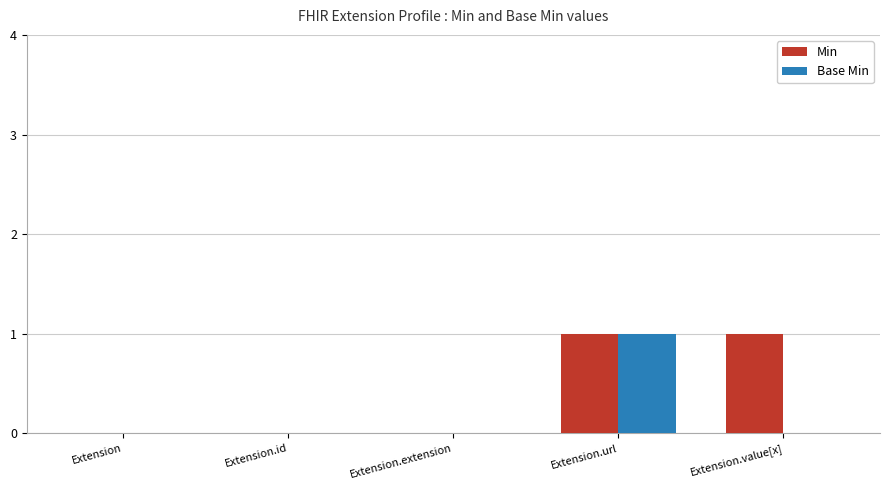

Is the value of Min at Extension.url greater than the value of Base Min at Extension.value[x]?

Yes